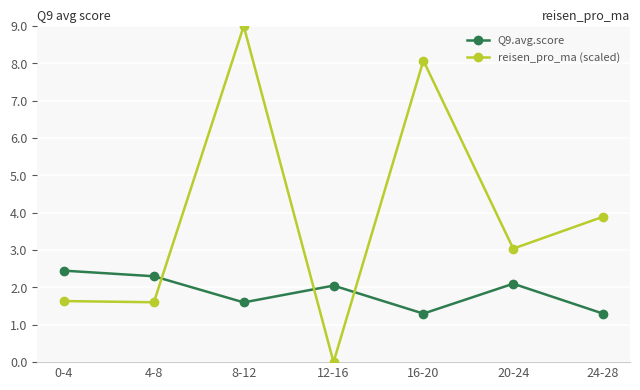

At how many categories does at least one series exceed 7?

2